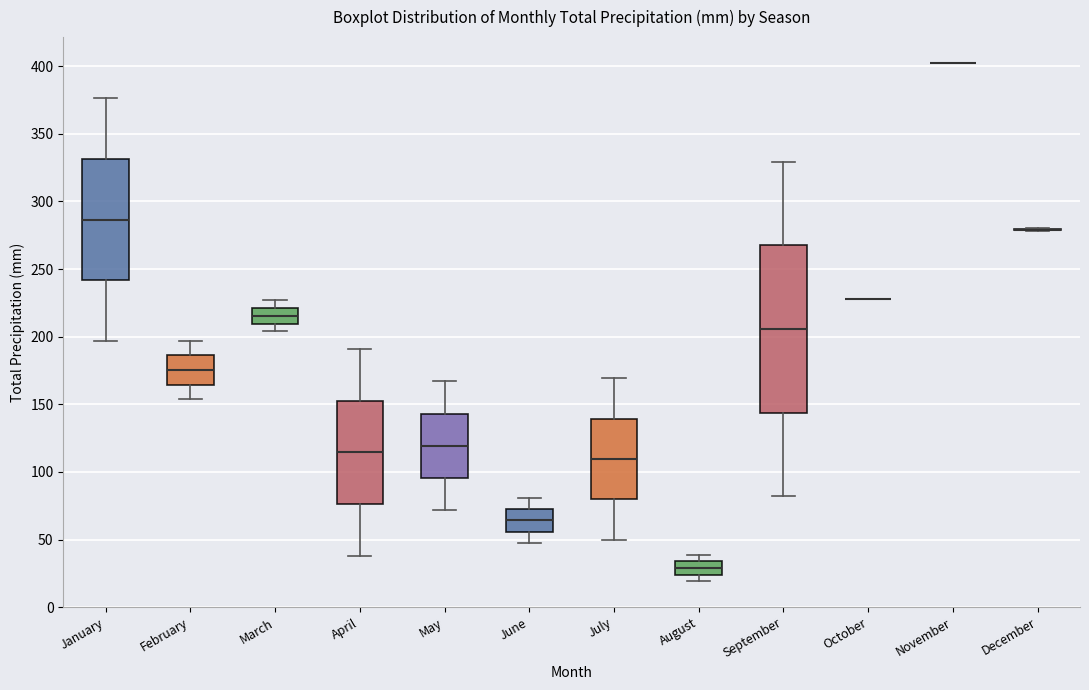

Reading left to right, read every box against the y-axis: the position of its median line, the range the box covers, and the ends of its whiskers. The values are not printed on the chart, so give them approximately, as read against the axis.

January: median 285, box 240 to 330, whiskers 195 to 375
February: median 175, box 165 to 185, whiskers 155 to 195
March: median 215, box 210 to 220, whiskers 205 to 225
April: median 115, box 75 to 155, whiskers 40 to 190
May: median 120, box 95 to 145, whiskers 70 to 165
June: median 65, box 55 to 75, whiskers 45 to 80
July: median 110, box 80 to 140, whiskers 50 to 170
August: median 30, box 25 to 35, whiskers 20 to 40
September: median 205, box 145 to 265, whiskers 80 to 330
October: box collapsed to a line at 230, whiskers 230 to 230
November: box collapsed to a line at 400, whiskers 400 to 400
December: box collapsed to a line at 280, whiskers 280 to 280